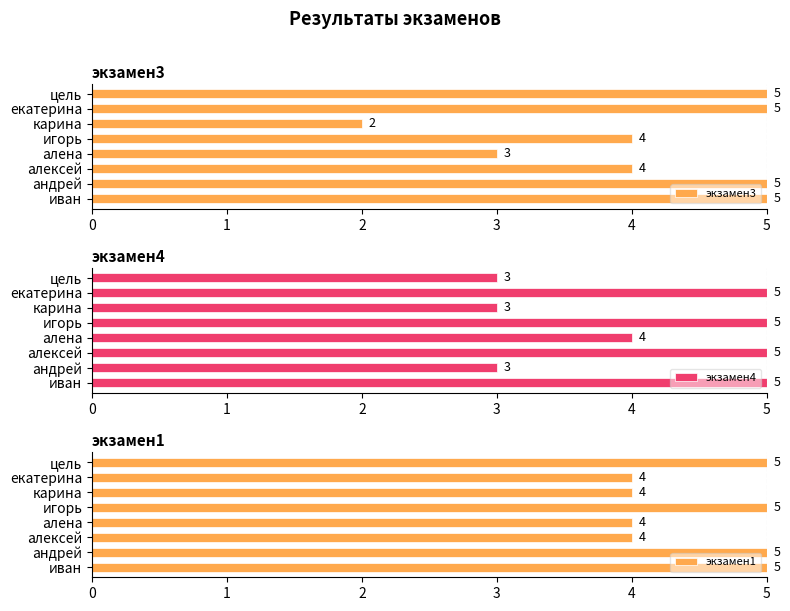

What are all the series names shown in the legend?

экзамен3, экзамен4, экзамен1